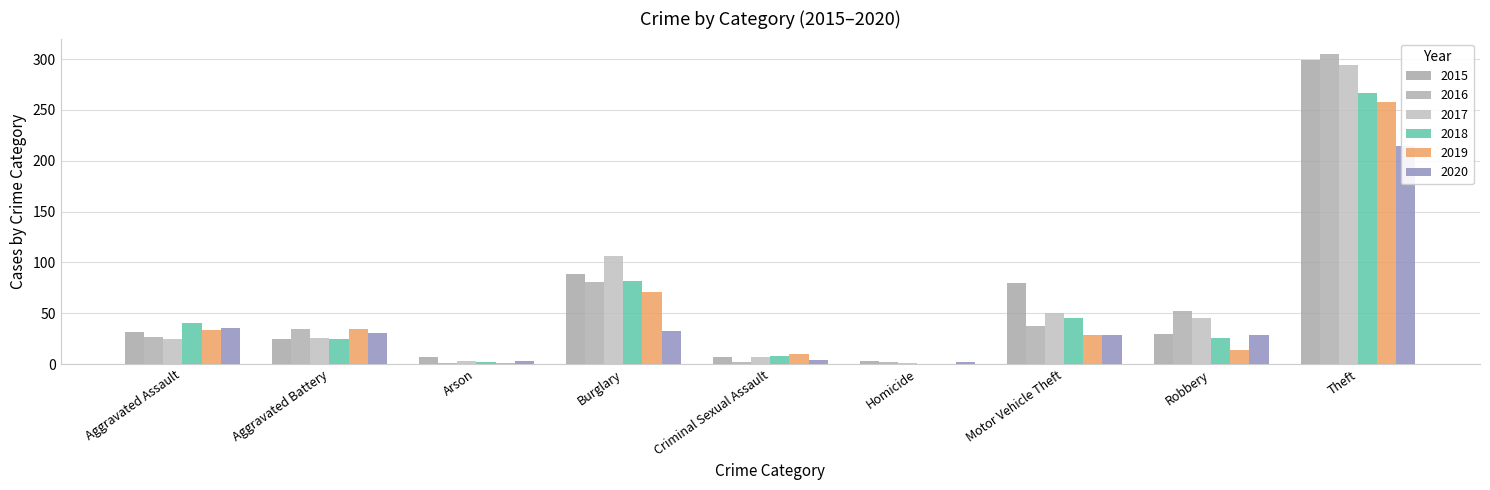

What is the label of the 4th bar from the right?

Homicide